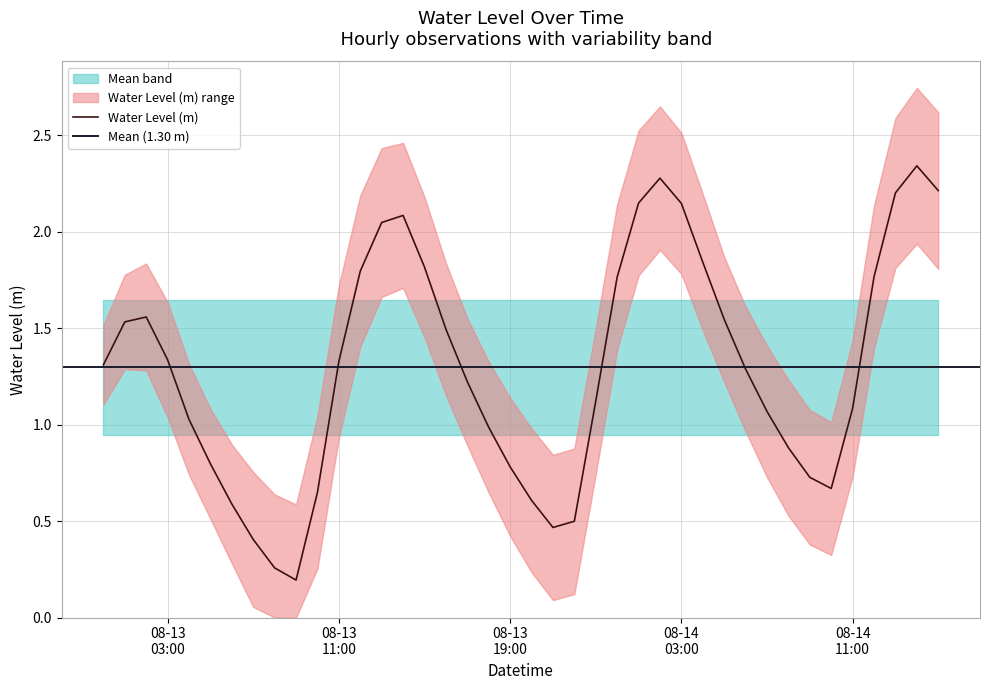

What is the label of the 4th point from the left?

08-13 03:00